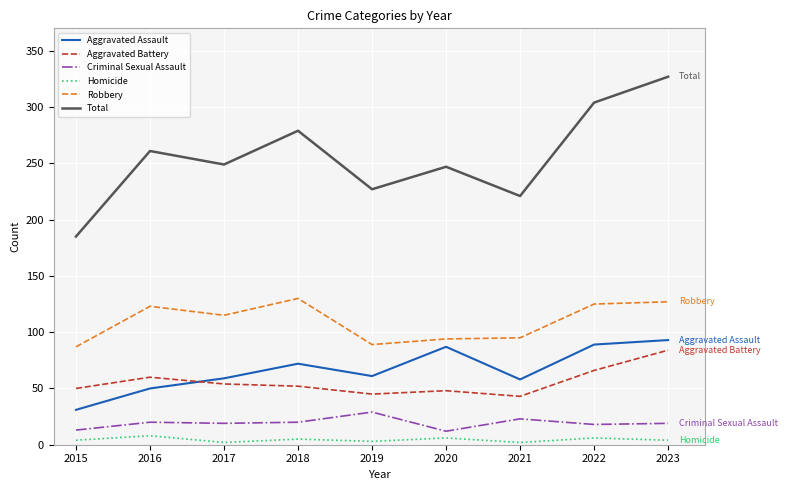

Rank the series at 2020 from lowest to highest value.

Homicide, Criminal Sexual Assault, Aggravated Battery, Aggravated Assault, Robbery, Total